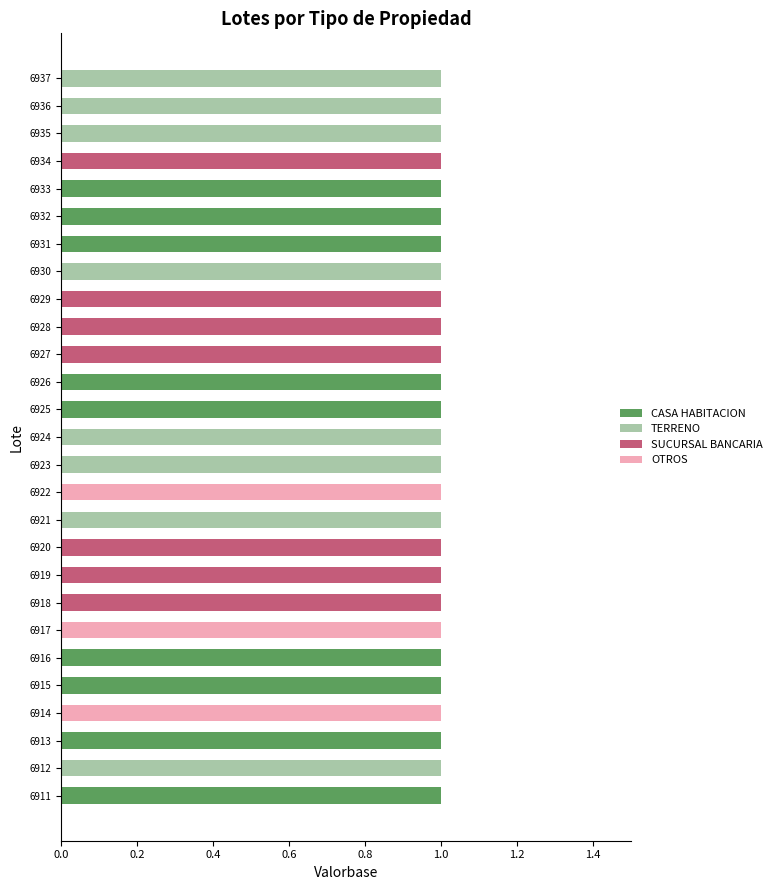

Is it true that CASA HABITACION equals 0 at 6923?

True